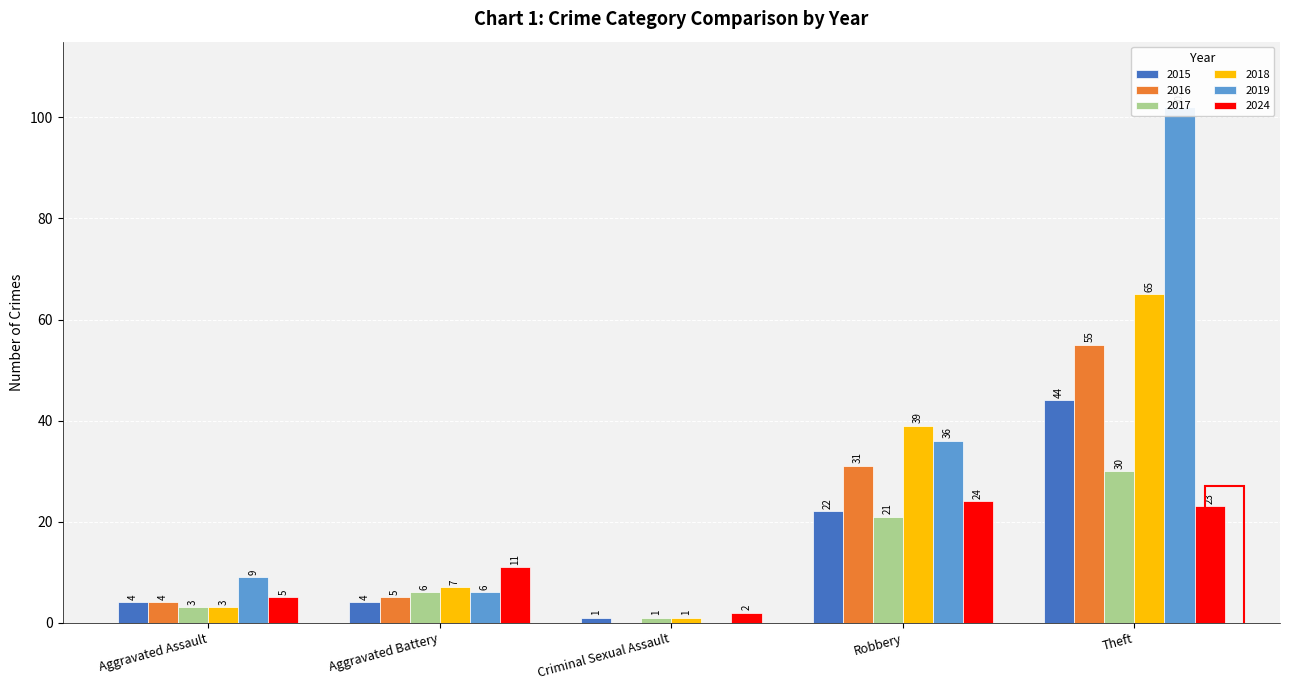

Read the 2018 value at Robbery.

39